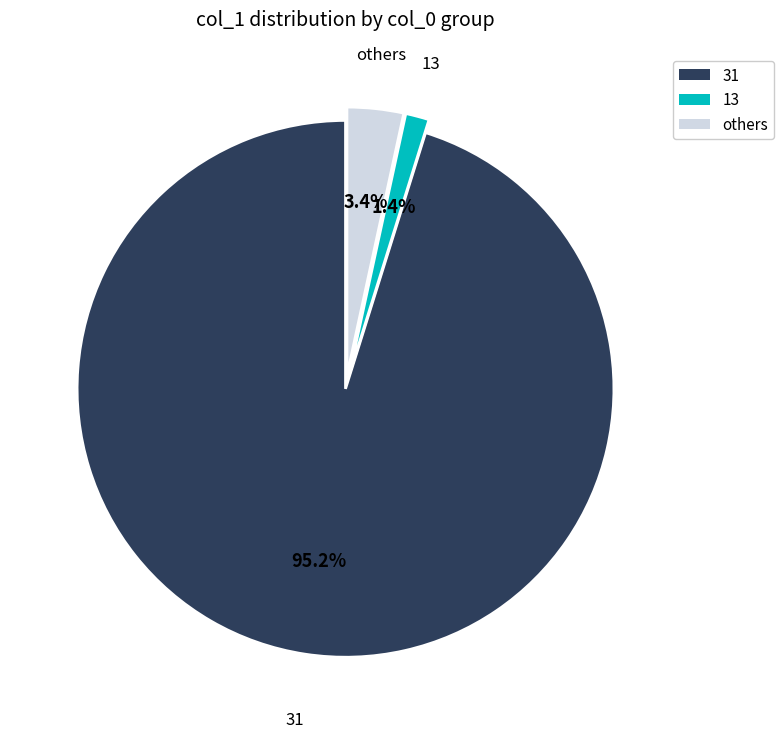

How many segments does this pie chart have?

3